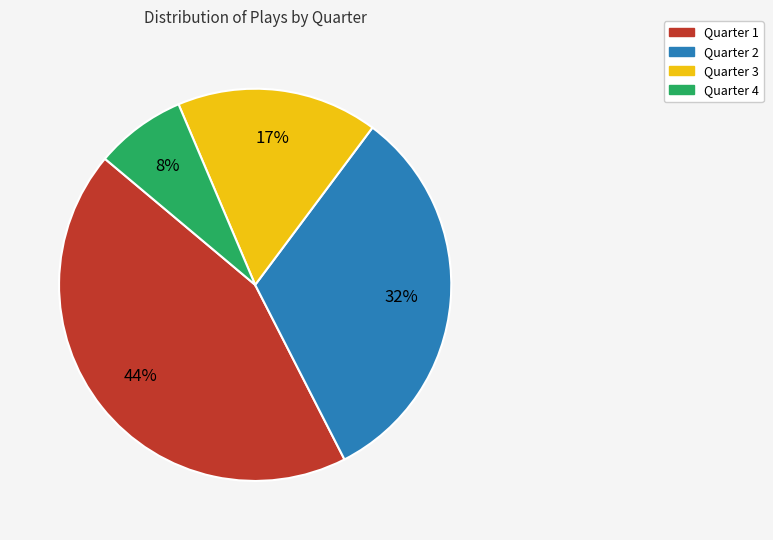

To the nearest percent, what is the difference between the largest and smallest slice percentages?

36%